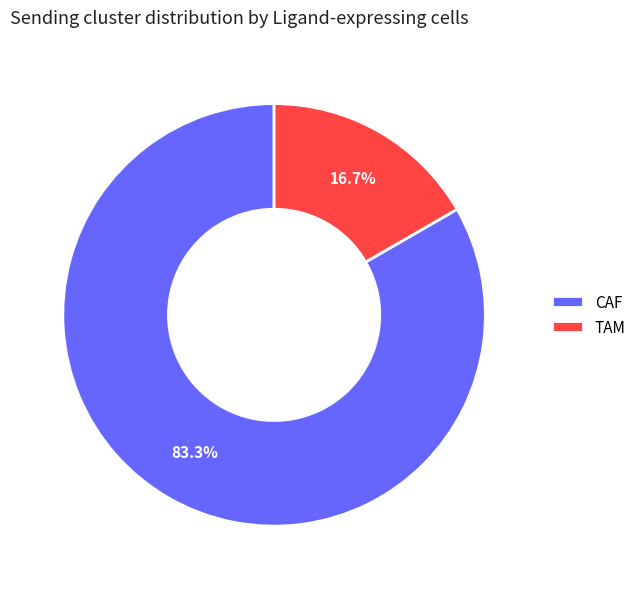

To the nearest percent, what is the difference between the CAF and TAM slice percentages?

67%